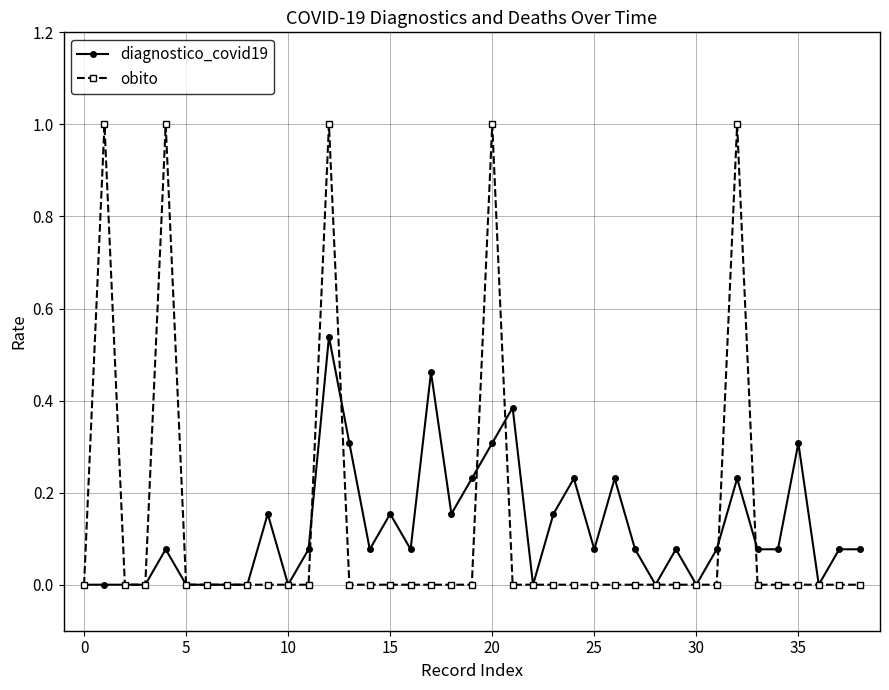

List the series in order of their peak value, highest first.

obito, diagnostico_covid19